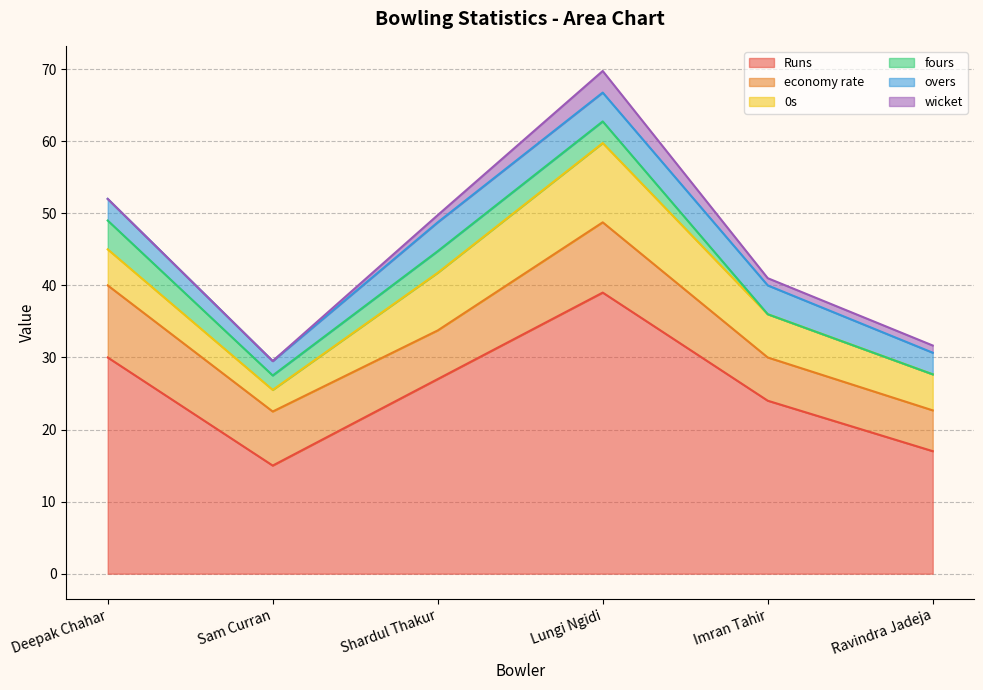

How many values in the 0s series exceed 6?

2